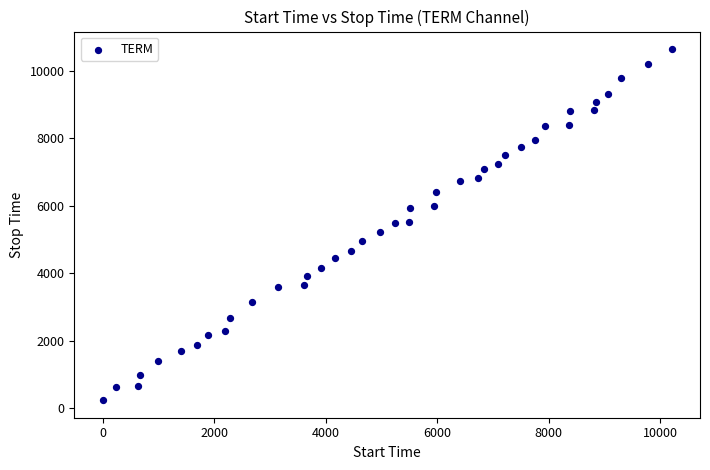

What is the range of Y values (max minus min)?

10402